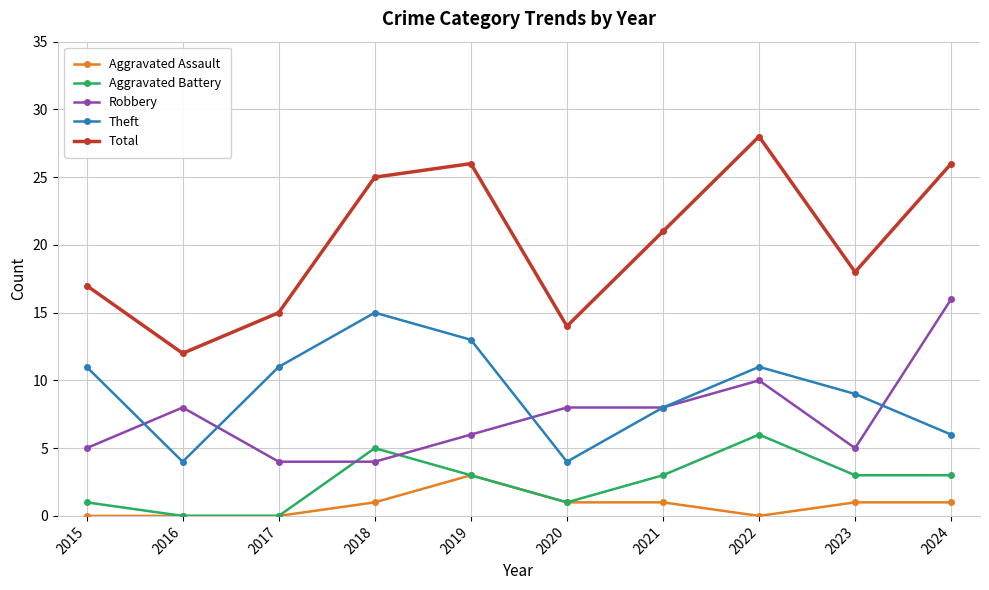

Count the number of data series in this chart.

5